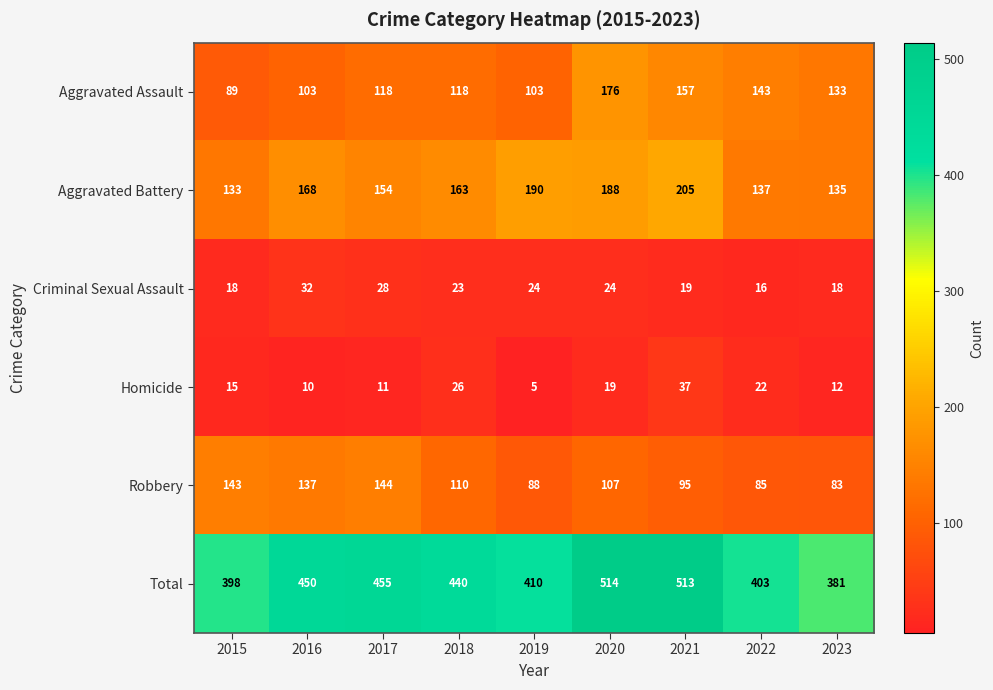

Rank the series by their maximum value, from lowest to highest.

Criminal Sexual Assault, Homicide, Robbery, Aggravated Assault, Aggravated Battery, Total